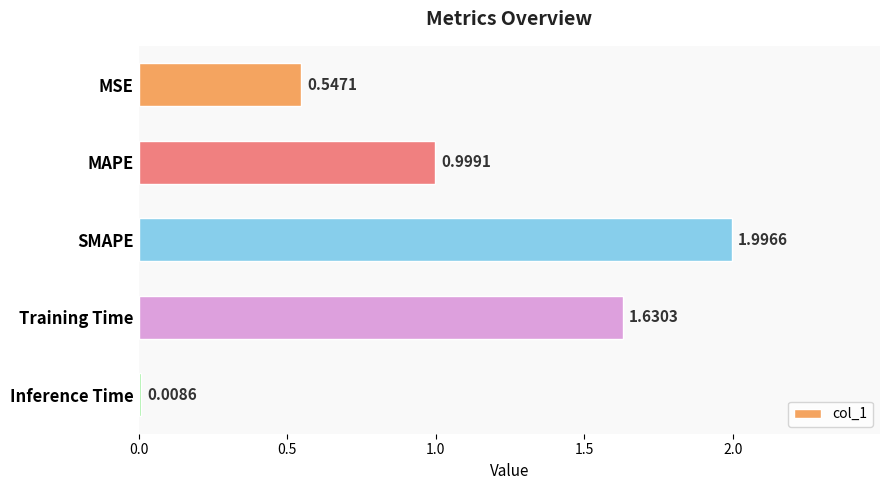

Which label corresponds to the largest value in the chart?

SMAPE